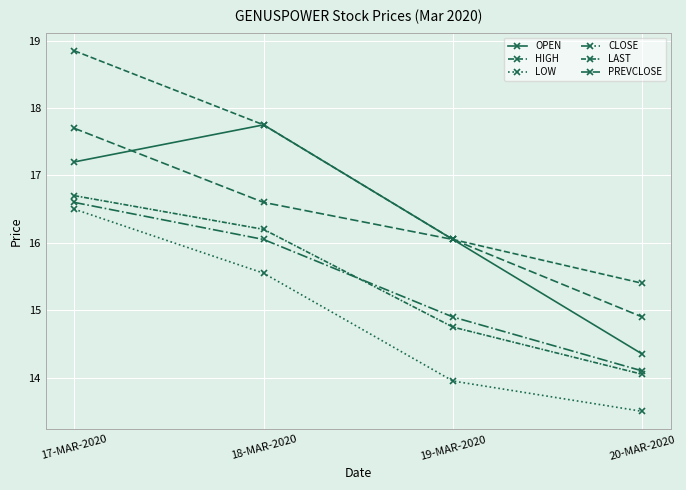

What is the average value of the HIGH series?

17.0